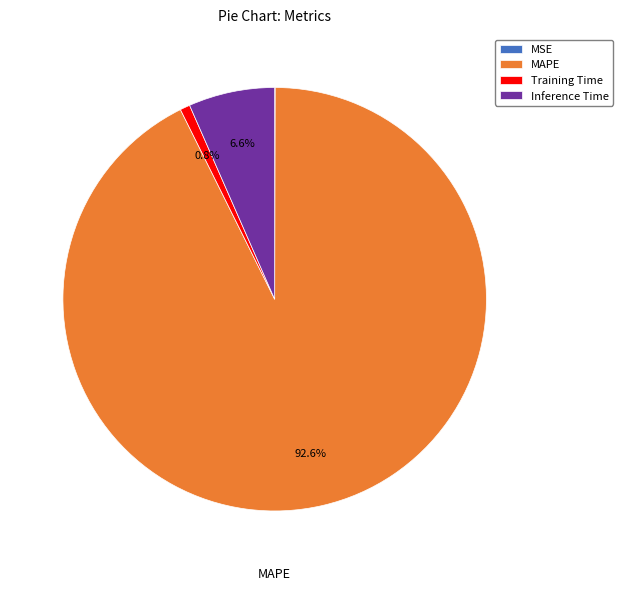

What is the total percentage of Inference Time and MAPE?

99.2%